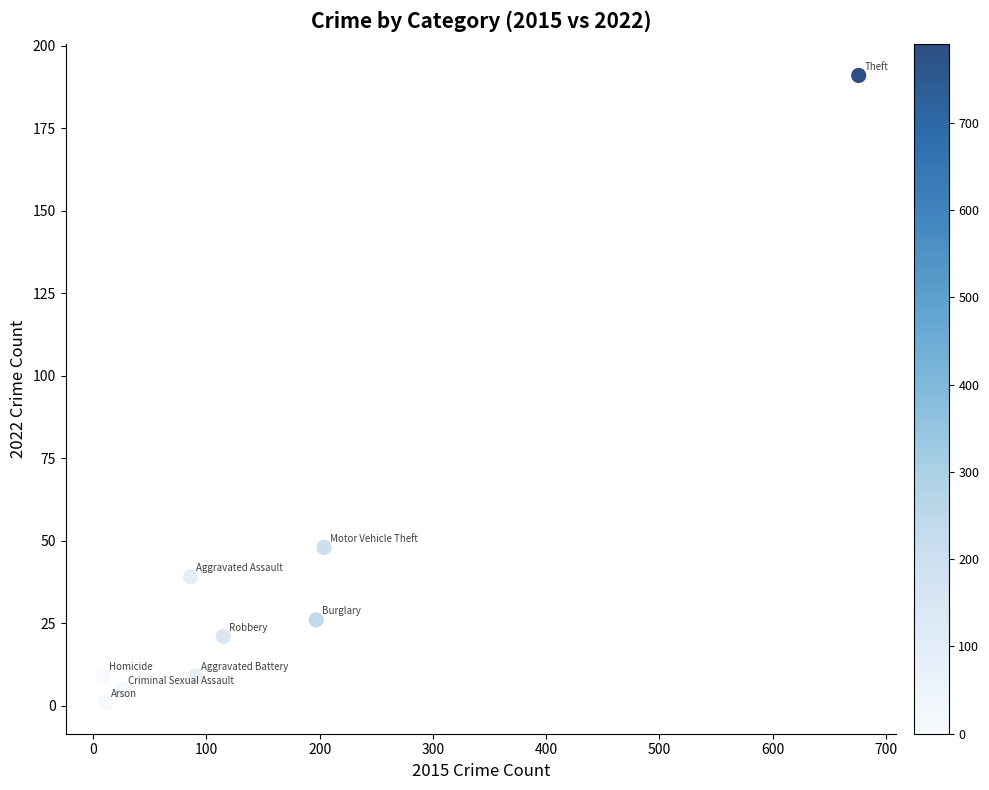

What is the average Y value?

39